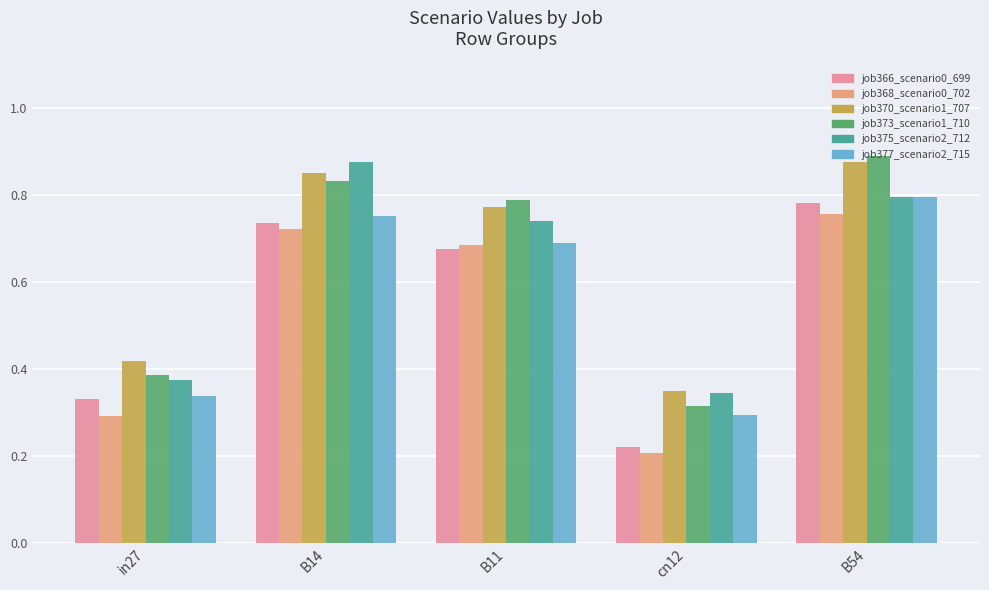

Which series has the largest total across all categories?

job370_scenario1_707